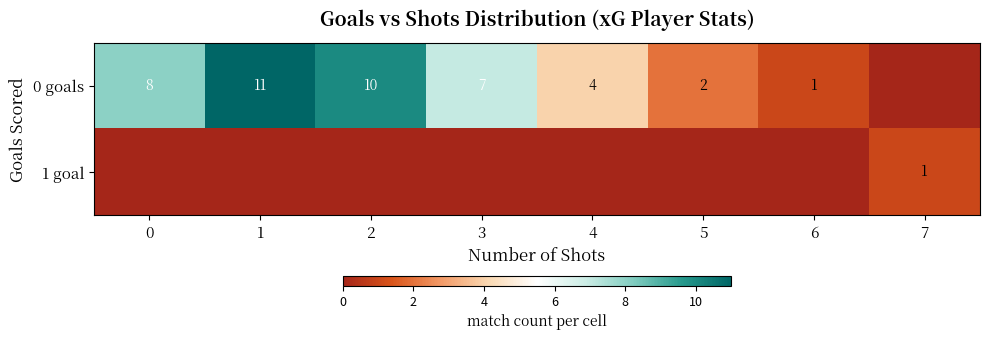

The 0 goals series shows 12 at 0. True or false?

False